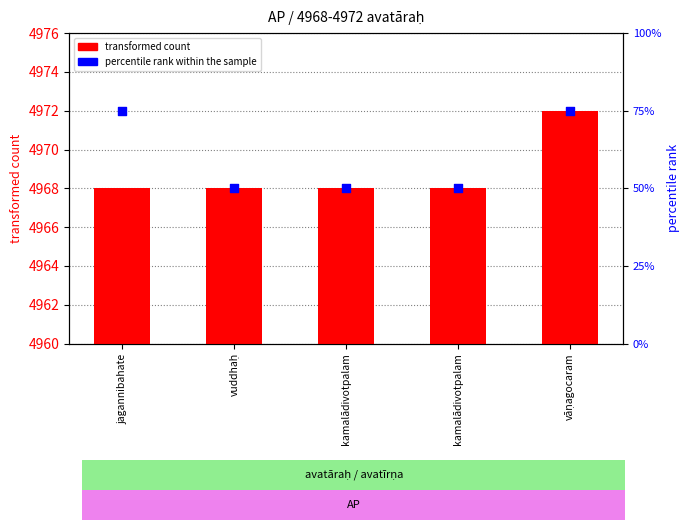

Which series contains the lowest Y value?

percentile rank within the sample